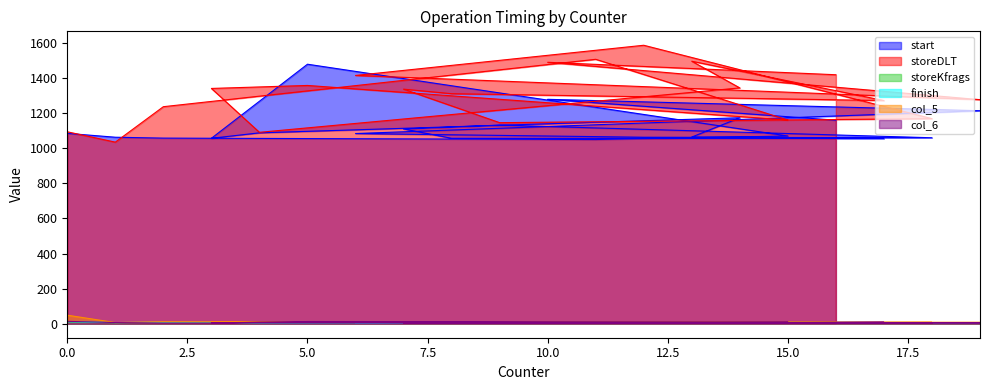

What is the sum of the start values at 1 and 10?

2342